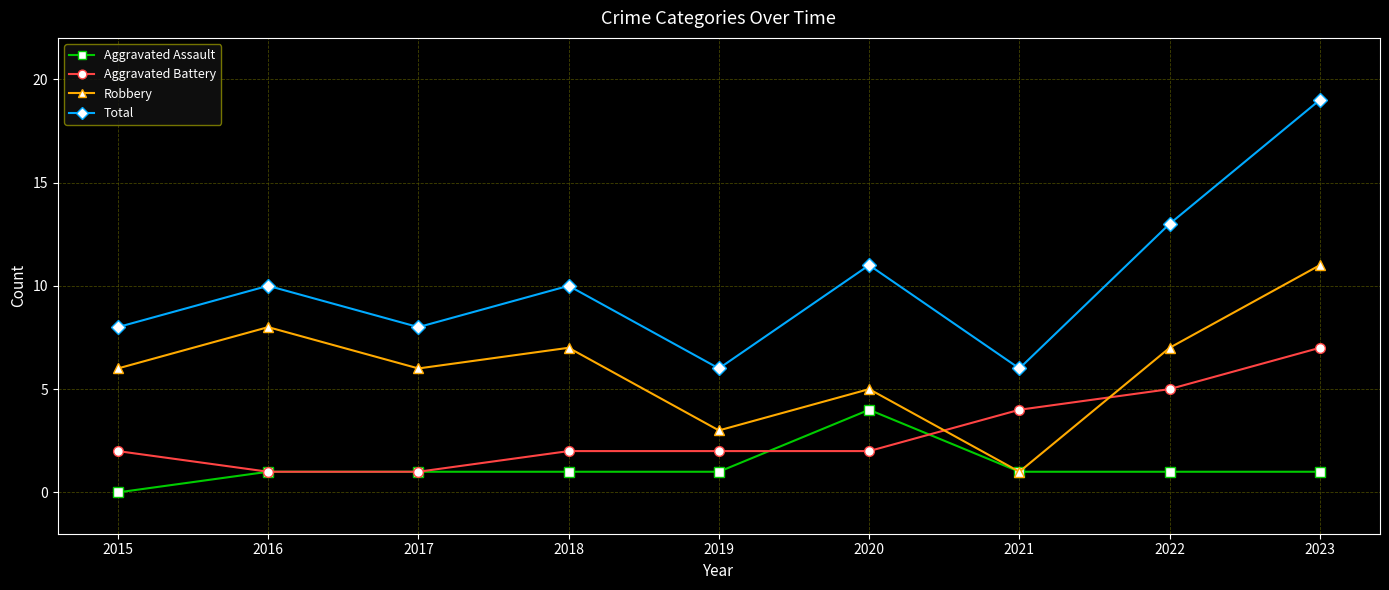

Rank the series at 2022 from lowest to highest value.

Aggravated Assault, Aggravated Battery, Robbery, Total